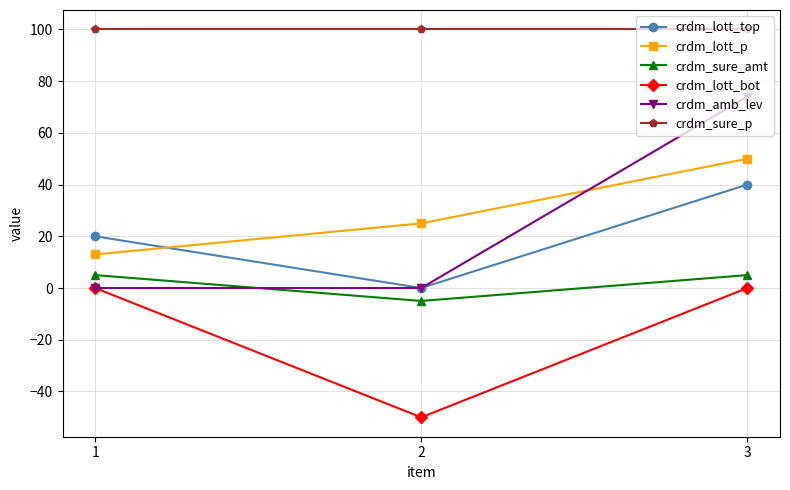

The value of crdm_lott_top at 2 is 0. True or false?

True